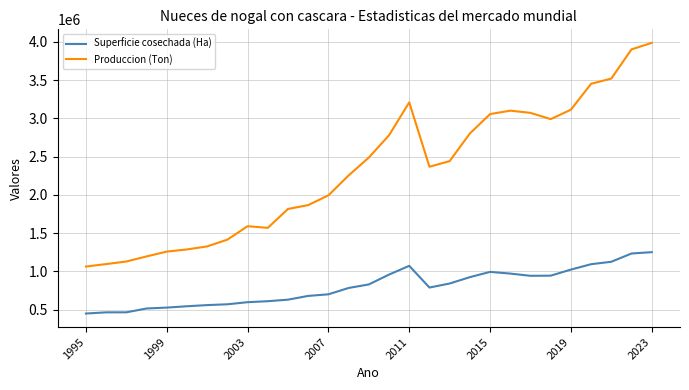

Which series has the largest range (max minus min)?

Produccion (Ton)